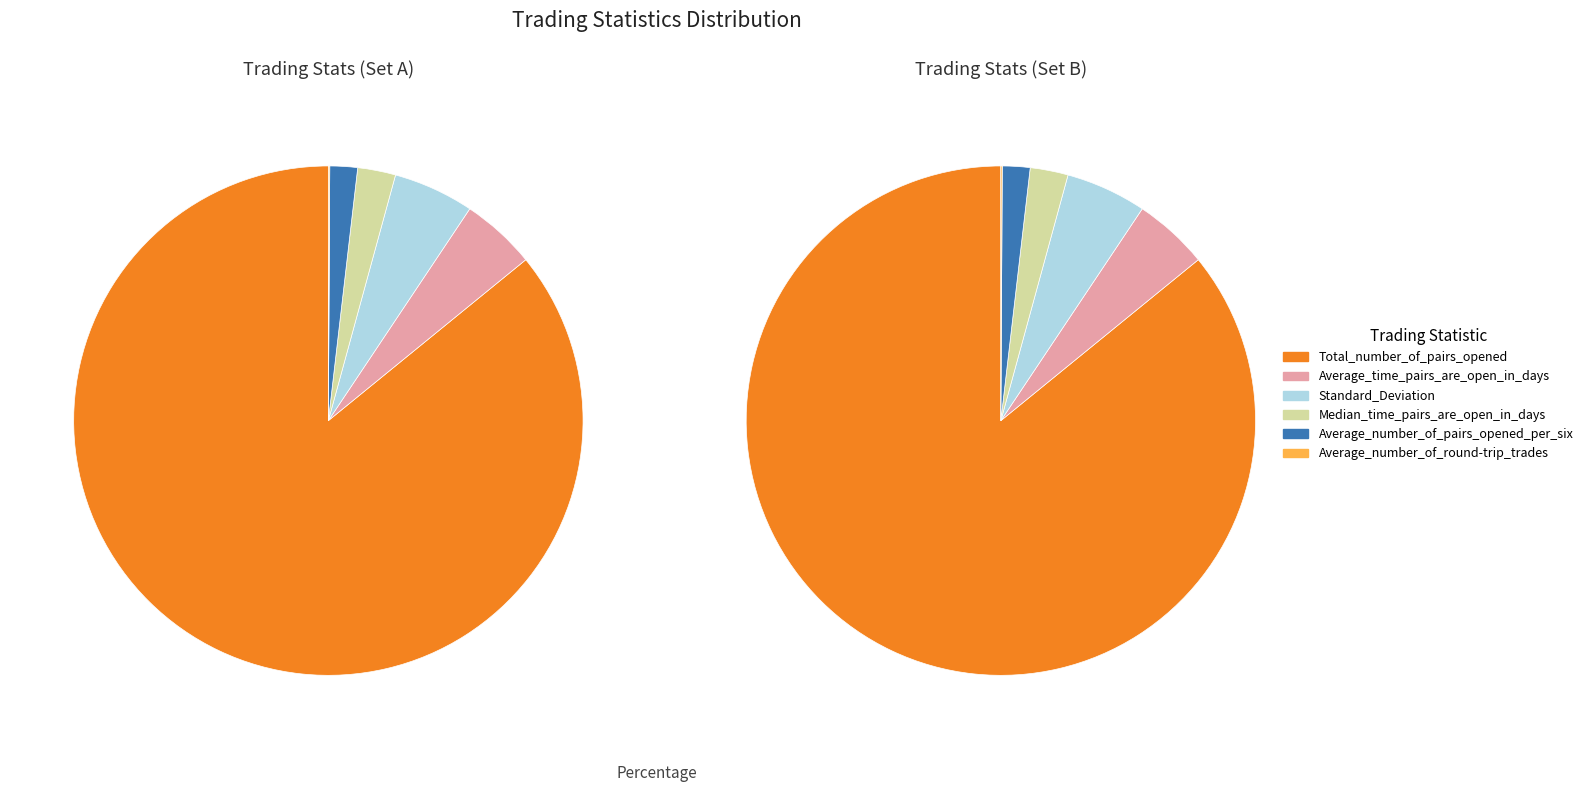

How many segments does this pie chart have?

6